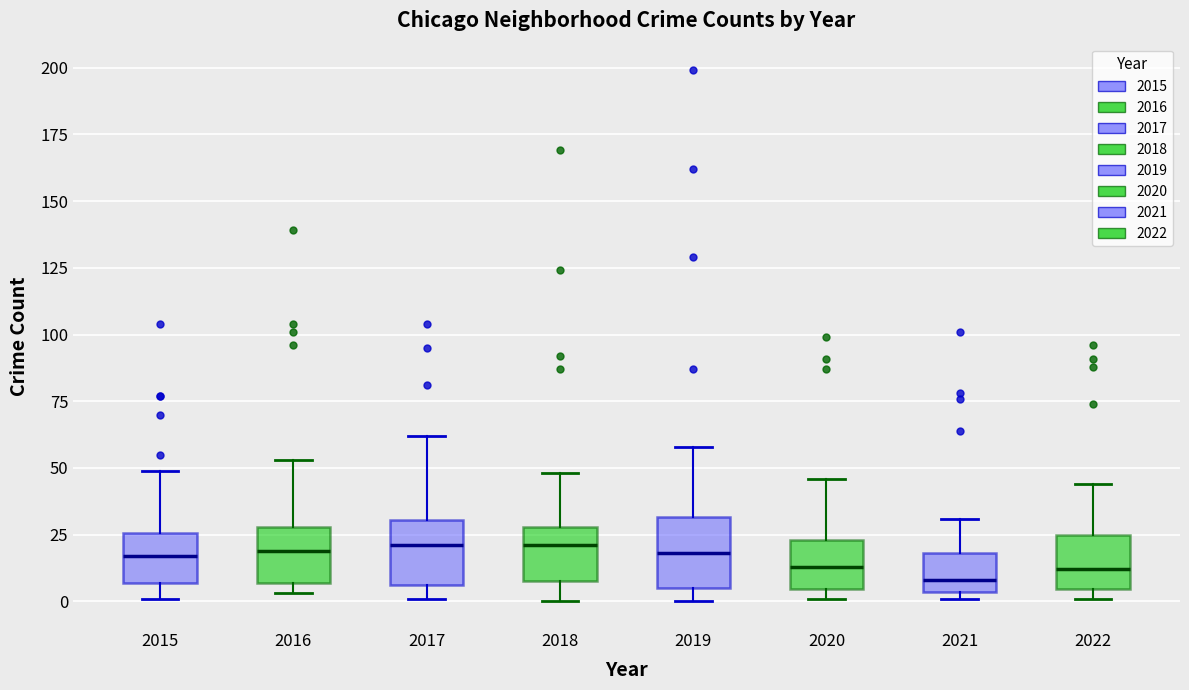

Where is the upper edge of the box at x = 2016 on the y-axis? The values are not printed on the chart, so give them approximately, as read against the axis.

30